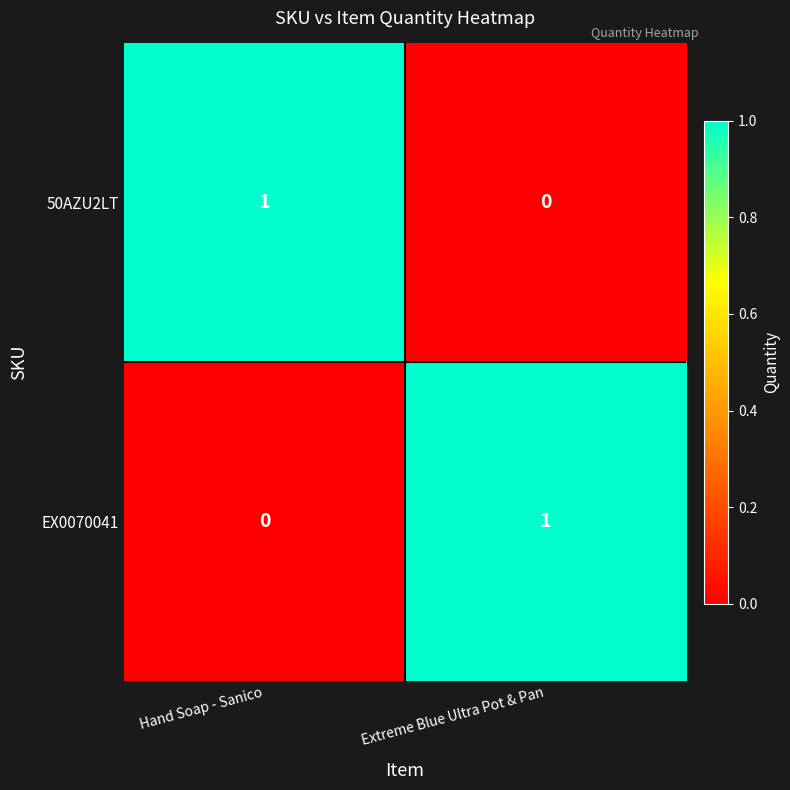

List the labels in order of 50AZU2LT value, largest first.

Hand Soap - Sanico, Extreme Blue Ultra Pot & Pan